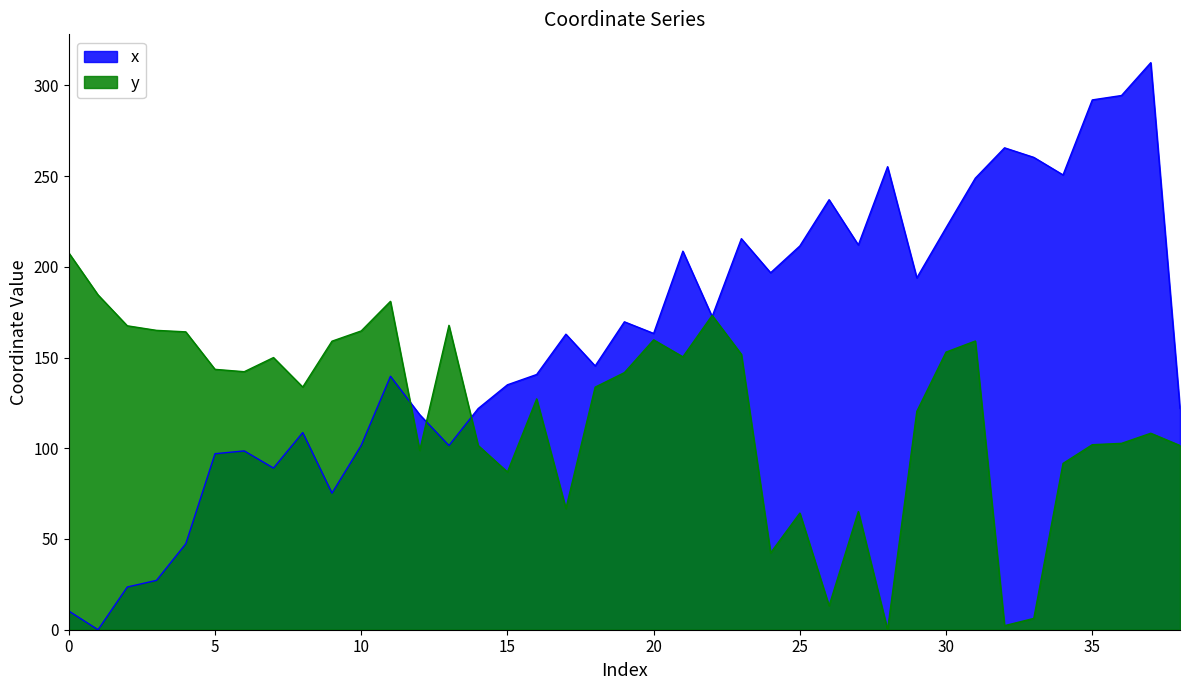

At which category is the sum across all series the highest?

37